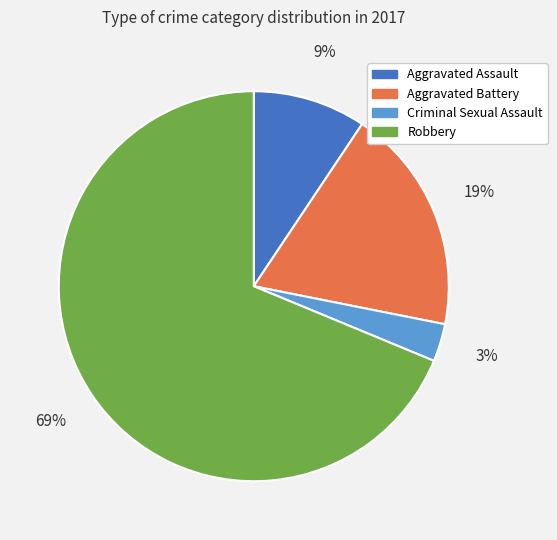

Which category has the smallest portion of the pie?

Criminal Sexual Assault